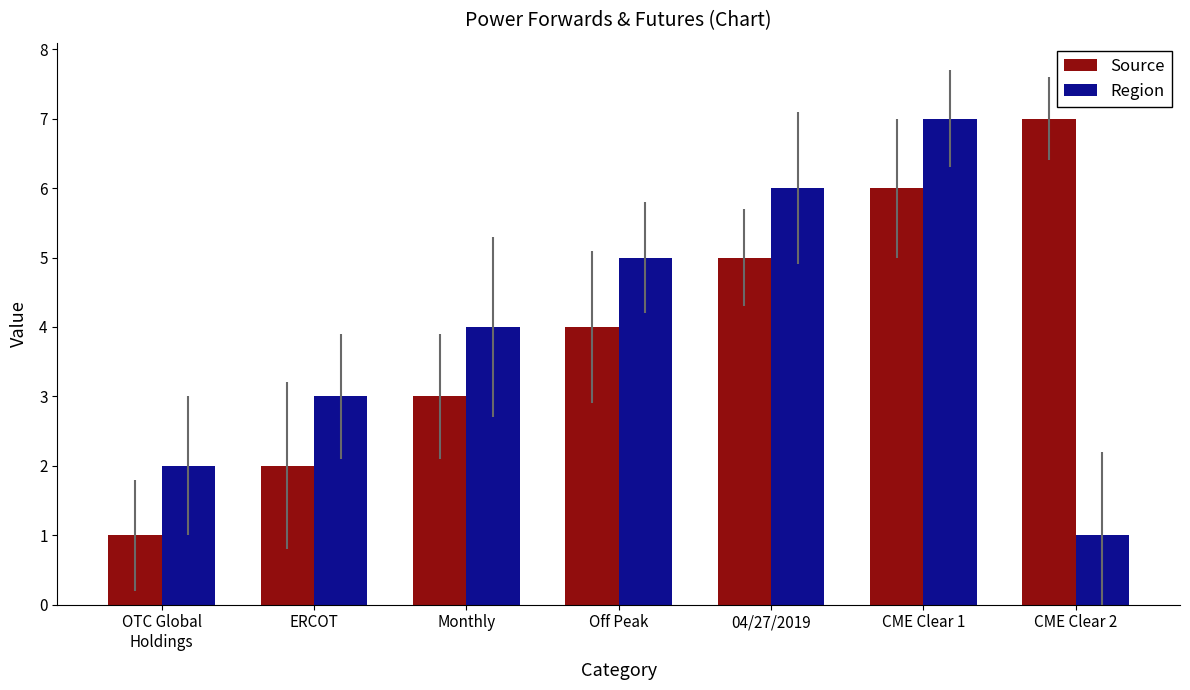

The Region series shows 3 at ERCOT. True or false?

True